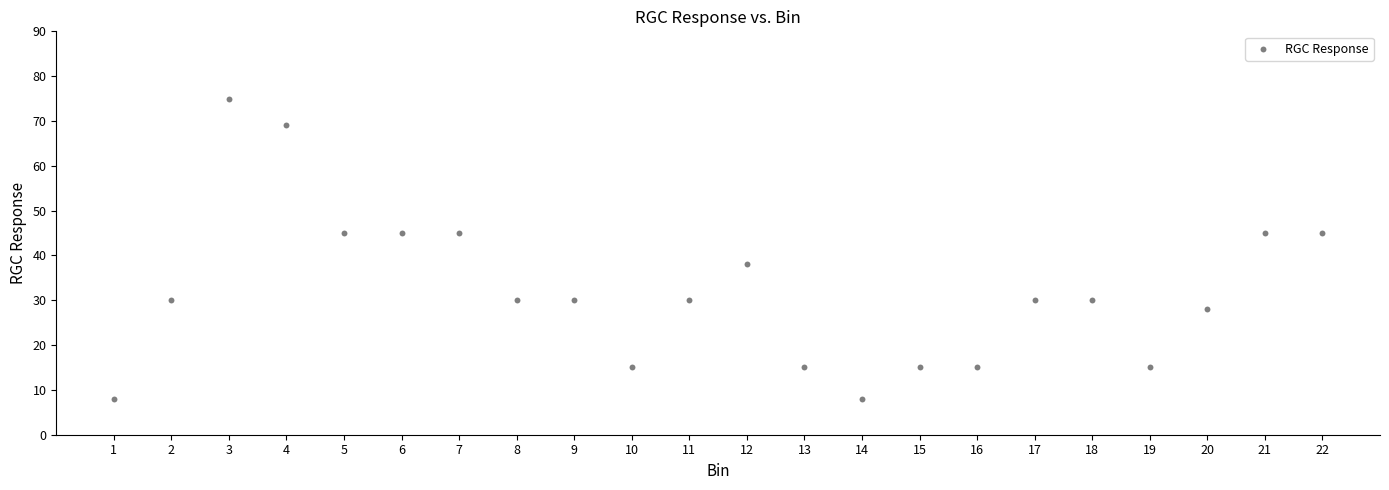

What is the range of Y values (max minus min)?

67